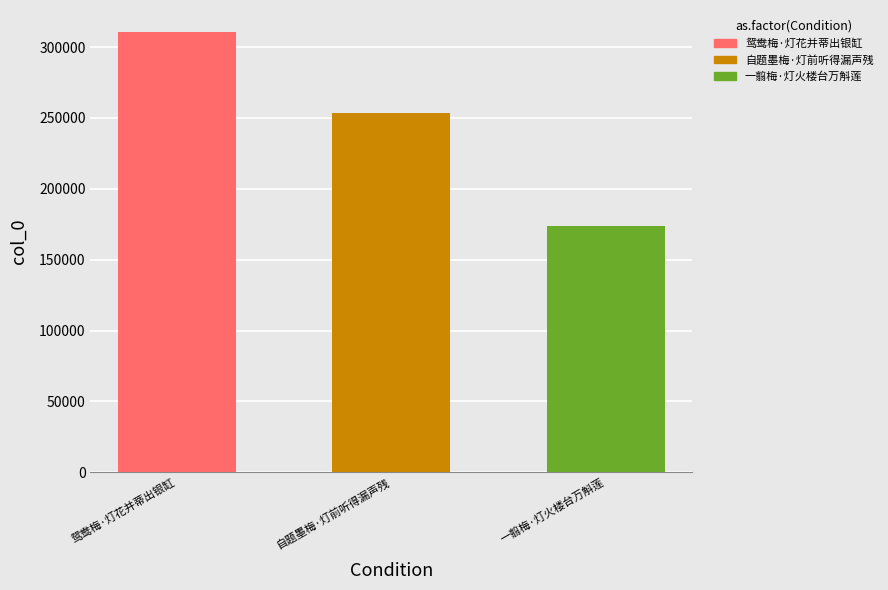

List the labels in order of value, smallest first.

一翦梅·灯火楼台万斛莲, 自题墨梅·灯前听得漏声残, 鸳鸯梅·灯花并蒂出银缸